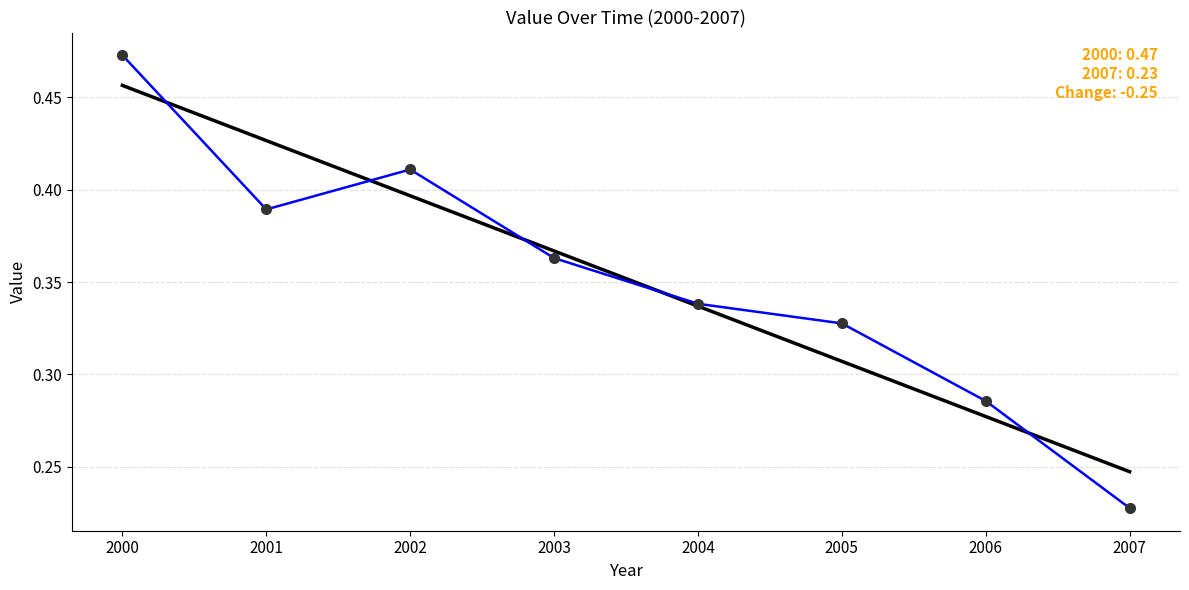

Which label corresponds to the smallest value in the chart?

2007